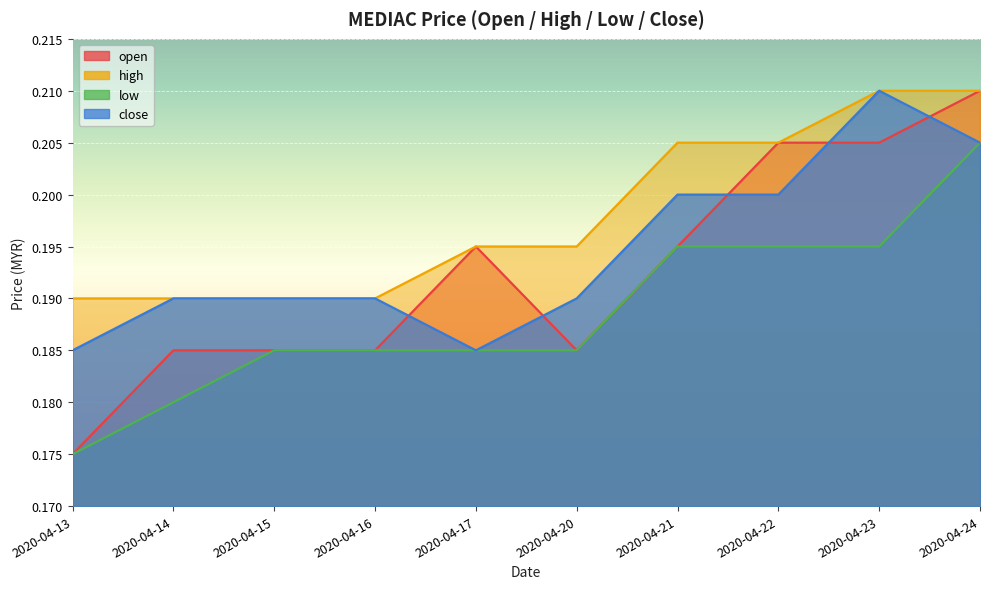

True or false: close and low intersect in this chart.

False